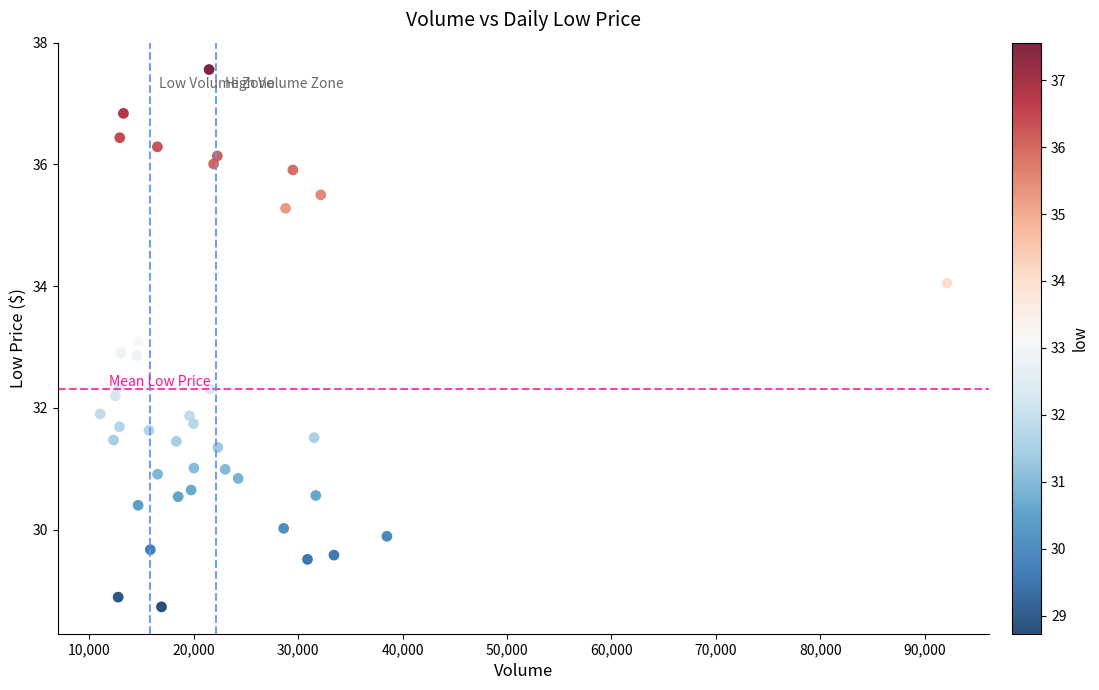

What is the range of Y values (max minus min)?

8.8